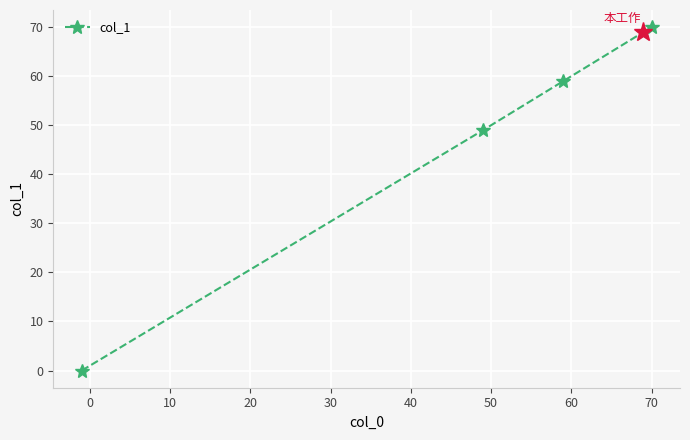

What is the maximum value shown in the chart?

70